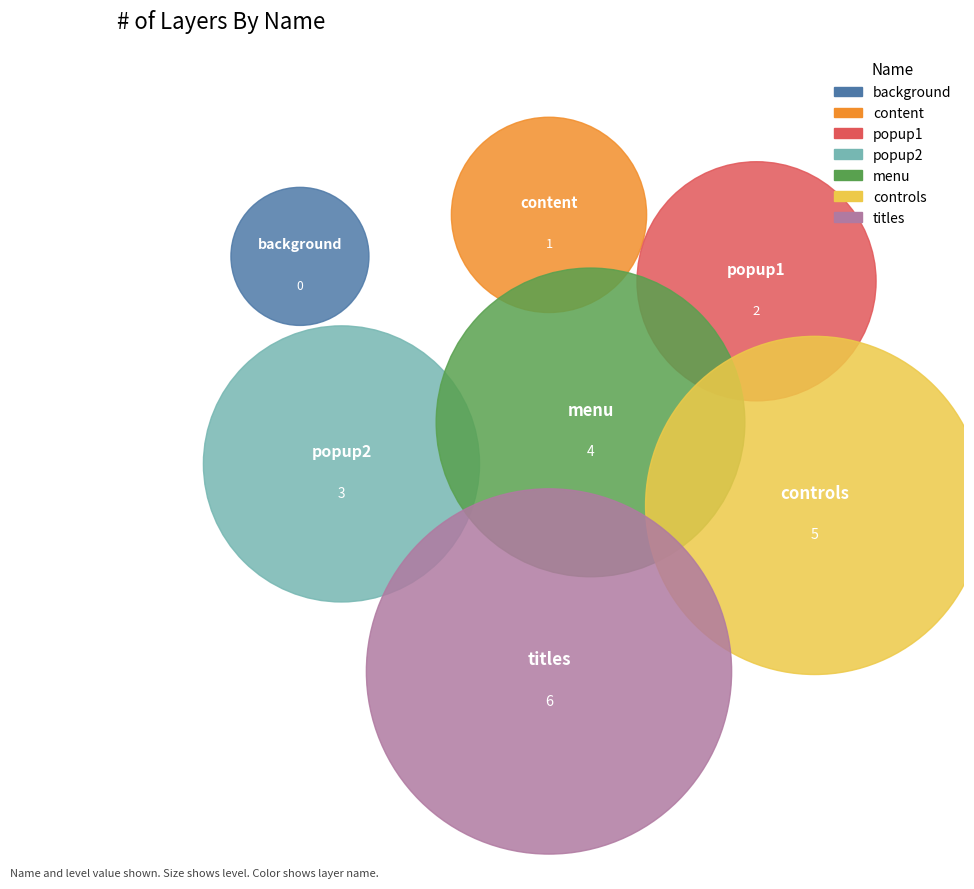

Which slice is the smallest?

background